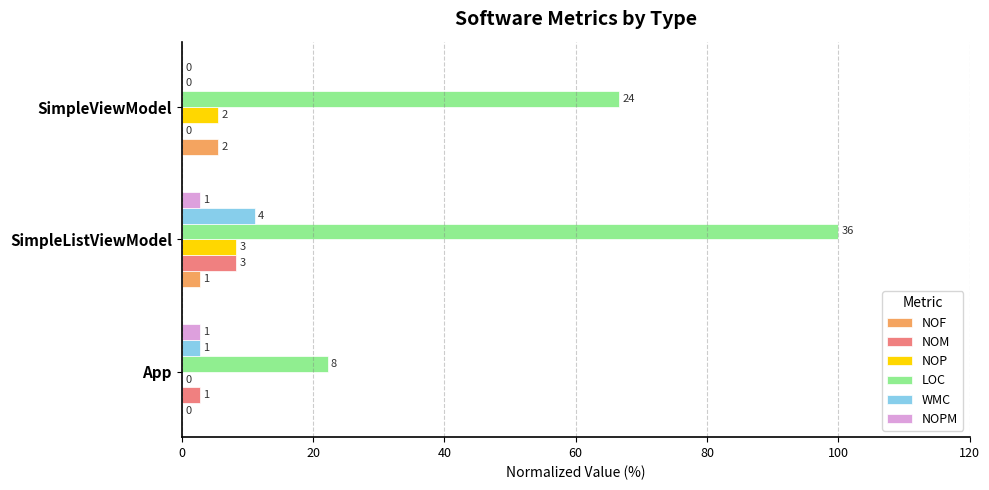

What are all the series names shown in the legend?

NOF, NOM, NOP, LOC, WMC, NOPM